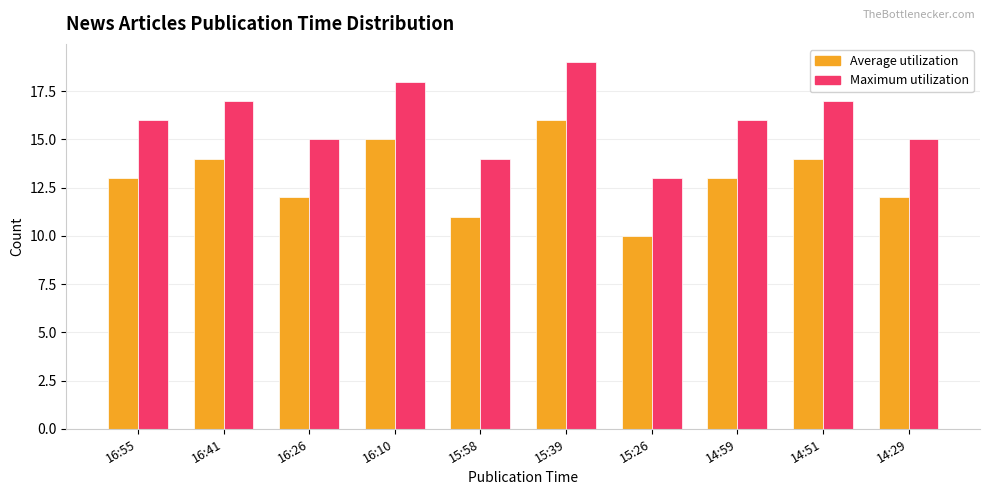

True or false: Maximum utilization has a value of 11 at 15:39.

False